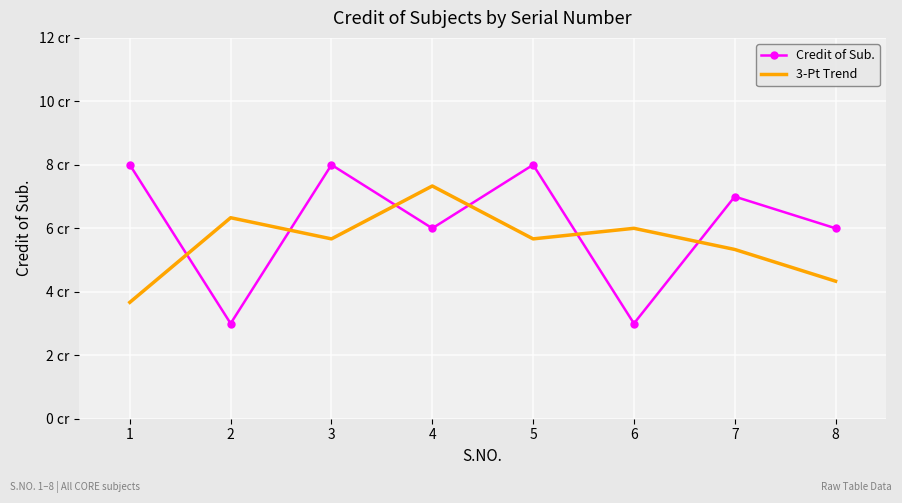

True or false: Credit of Sub. has a value of 4.0 at 7.

False